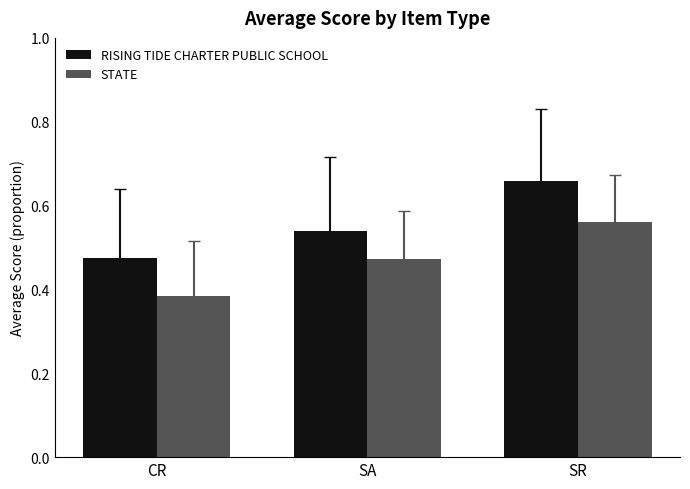

Between SA and SR, which series saw the biggest shift?

RISING TIDE CHARTER PUBLIC SCHOOL